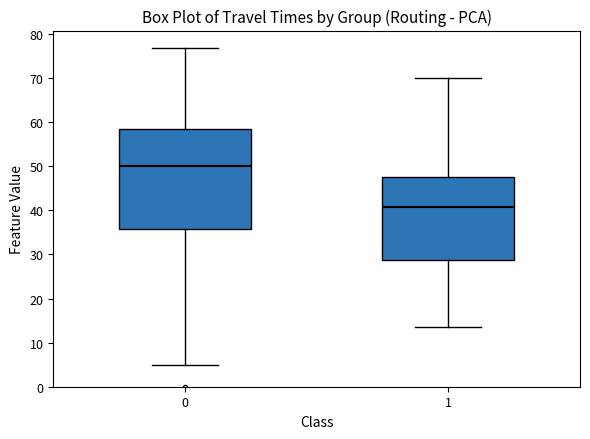

Which box is the tallest, from its lower edge to its upper edge?

0